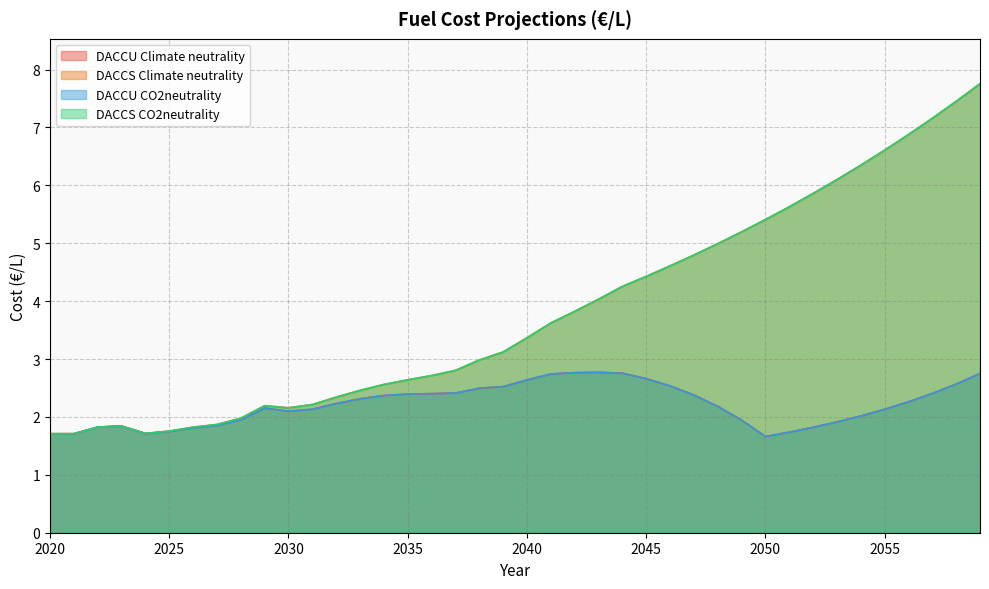

Reading right to left, transcribe all the data shown in this chart.

DACCU Climate neutrality: 2059=2.7	2058=2.6	2057=2.4	2056=2.3	2055=2.1	2054=2.0	2053=1.9	2052=1.8	2051=1.7	2050=1.7	2049=1.9	2048=2.2	2047=2.4	2046=2.5	2045=2.7	2044=2.8	2043=2.8	2042=2.8	2041=2.7	2040=2.6	2039=2.5	2038=2.5	2037=2.4	2036=2.4	2035=2.4	2034=2.4	2033=2.3	2032=2.2	2031=2.1	2030=2.1	2029=2.2	2028=2.0	2027=1.9	2026=1.8	2025=1.7	2024=1.7	2023=1.8	2022=1.8	2021=1.7	2020=1.7
DACCS Climate neutrality: 2059=7.8	2058=7.4	2057=7.2	2056=6.9	2055=6.6	2054=6.3	2053=6.1	2052=5.9	2051=5.6	2050=5.4	2049=5.2	2048=5.0	2047=4.8	2046=4.6	2045=4.4	2044=4.3	2043=4.0	2042=3.8	2041=3.6	2040=3.4	2039=3.1	2038=3.0	2037=2.8	2036=2.7	2035=2.6	2034=2.6	2033=2.5	2032=2.3	2031=2.2	2030=2.2	2029=2.2	2028=2.0	2027=1.9	2026=1.8	2025=1.8	2024=1.7	2023=1.8	2022=1.8	2021=1.7	2020=1.7
DACCU CO2neutrality: 2059=2.7	2058=2.6	2057=2.4	2056=2.3	2055=2.1	2054=2.0	2053=1.9	2052=1.8	2051=1.7	2050=1.7	2049=1.9	2048=2.2	2047=2.4	2046=2.5	2045=2.7	2044=2.8	2043=2.8	2042=2.8	2041=2.7	2040=2.6	2039=2.5	2038=2.5	2037=2.4	2036=2.4	2035=2.4	2034=2.4	2033=2.3	2032=2.2	2031=2.1	2030=2.1	2029=2.2	2028=2.0	2027=1.9	2026=1.8	2025=1.7	2024=1.7	2023=1.8	2022=1.8	2021=1.7	2020=1.7
DACCS CO2neutrality: 2059=7.8	2058=7.4	2057=7.2	2056=6.9	2055=6.6	2054=6.3	2053=6.1	2052=5.9	2051=5.6	2050=5.4	2049=5.2	2048=5.0	2047=4.8	2046=4.6	2045=4.4	2044=4.3	2043=4.0	2042=3.8	2041=3.6	2040=3.4	2039=3.1	2038=3.0	2037=2.8	2036=2.7	2035=2.6	2034=2.6	2033=2.5	2032=2.3	2031=2.2	2030=2.2	2029=2.2	2028=2.0	2027=1.9	2026=1.8	2025=1.8	2024=1.7	2023=1.8	2022=1.8	2021=1.7	2020=1.7